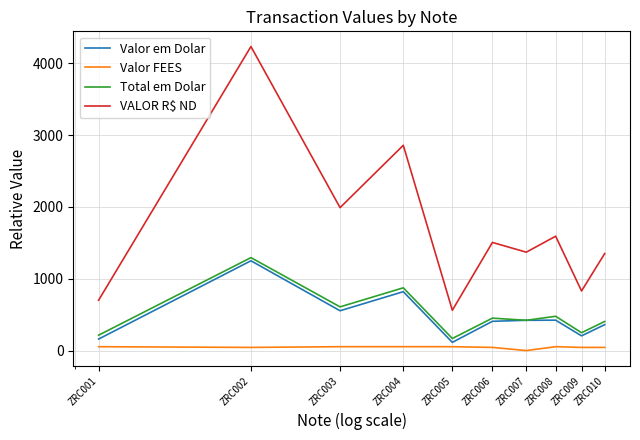

What is the minimum value for Total em Dolar?

168.3